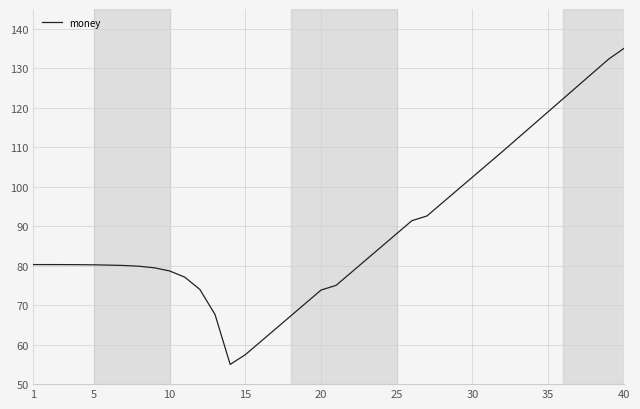

What is the minimum value shown in the chart?

55.0